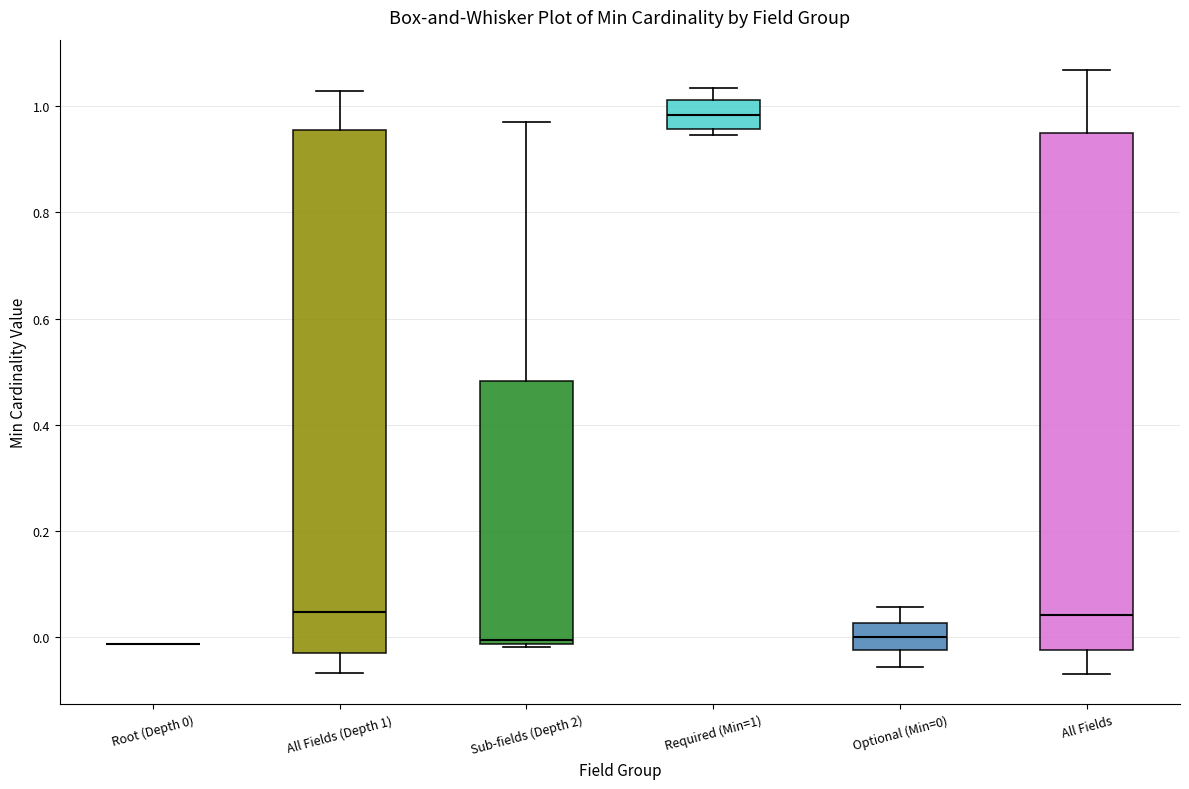

Reading left to right, read every box against the y-axis: the position of its median line, the range the box covers, and the ends of its whiskers. The values are not printed on the chart, so give them approximately, as read against the axis.

Root (Depth 0): box collapsed to a line at -0.02, whiskers -0.02 to -0.02
All Fields (Depth 1): median 0.04, box -0.02 to 0.96, whiskers -0.06 to 1.02
Sub-fields (Depth 2): median 0.00, box -0.02 to 0.48, whiskers -0.02 (just below the box's lower edge) to 0.98
Required (Min=1): median 0.98, box 0.96 to 1.02, whiskers 0.94 to 1.04
Optional (Min=0): median 0.00, box -0.02 to 0.02, whiskers -0.06 to 0.06
All Fields: median 0.04, box -0.02 to 0.94, whiskers -0.06 to 1.06